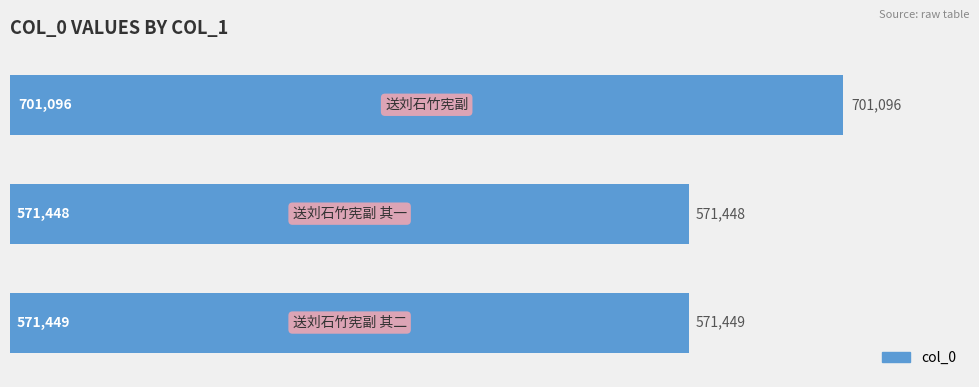

Are the bars grouped side by side (vs. stacked)?

No